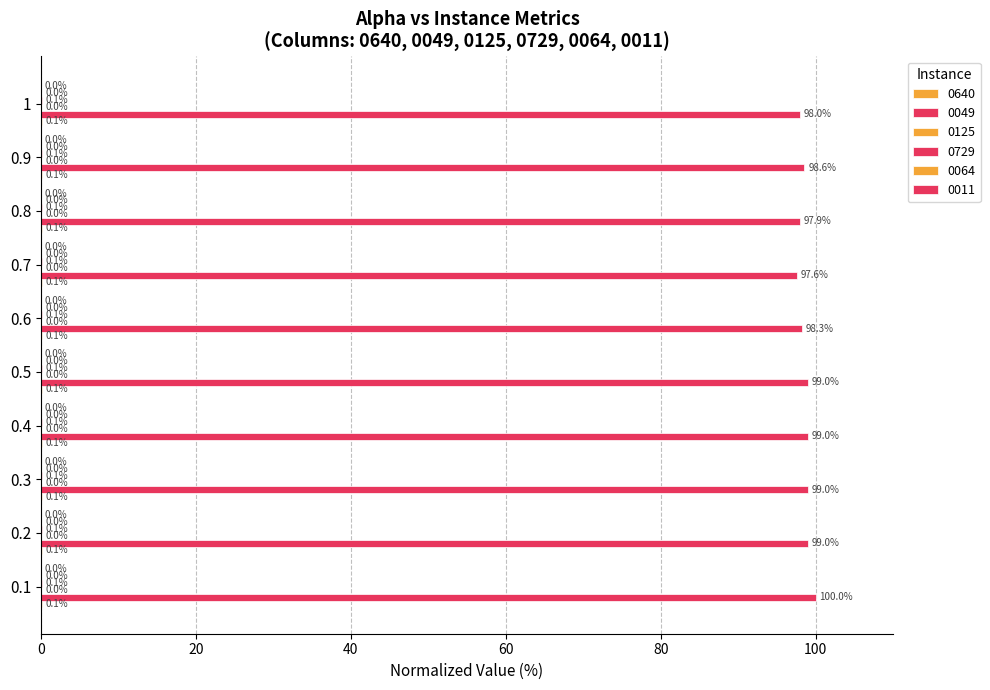

At how many categories does at least one series exceed 22?

10